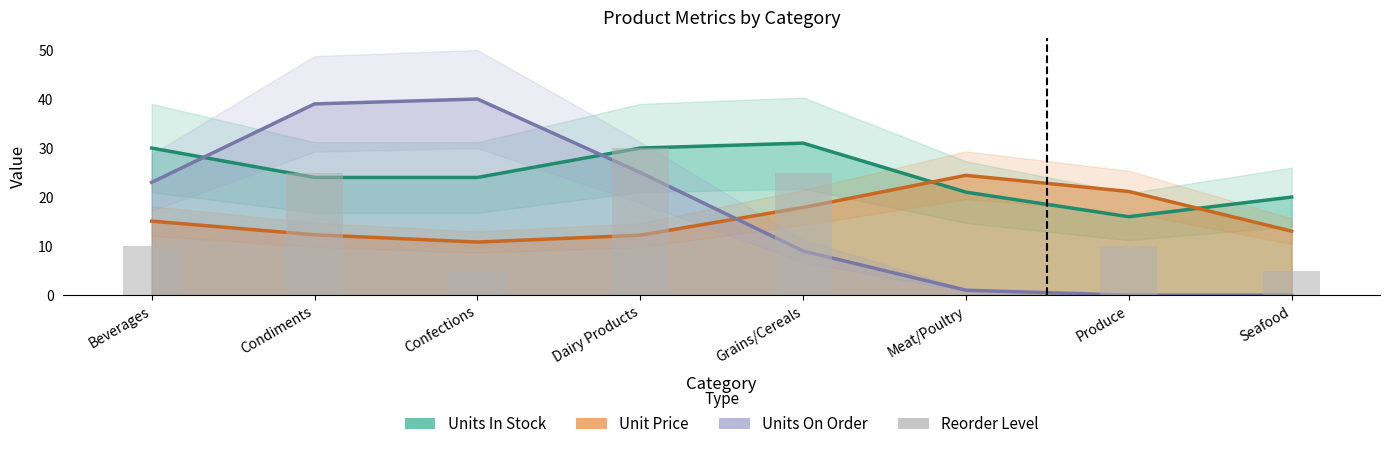

Rank the categories by value from lowest to highest.

Meat/Poultry, Confections, Seafood, Beverages, Produce, Condiments, Grains/Cereals, Dairy Products